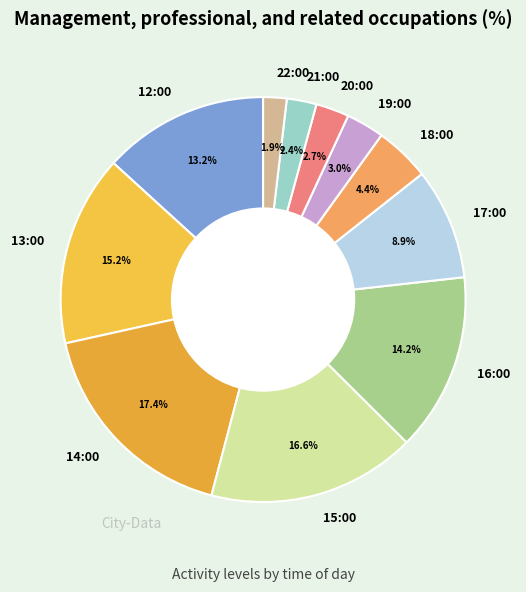

Combined, do 12:00 and 21:00 account for over 50%?

No